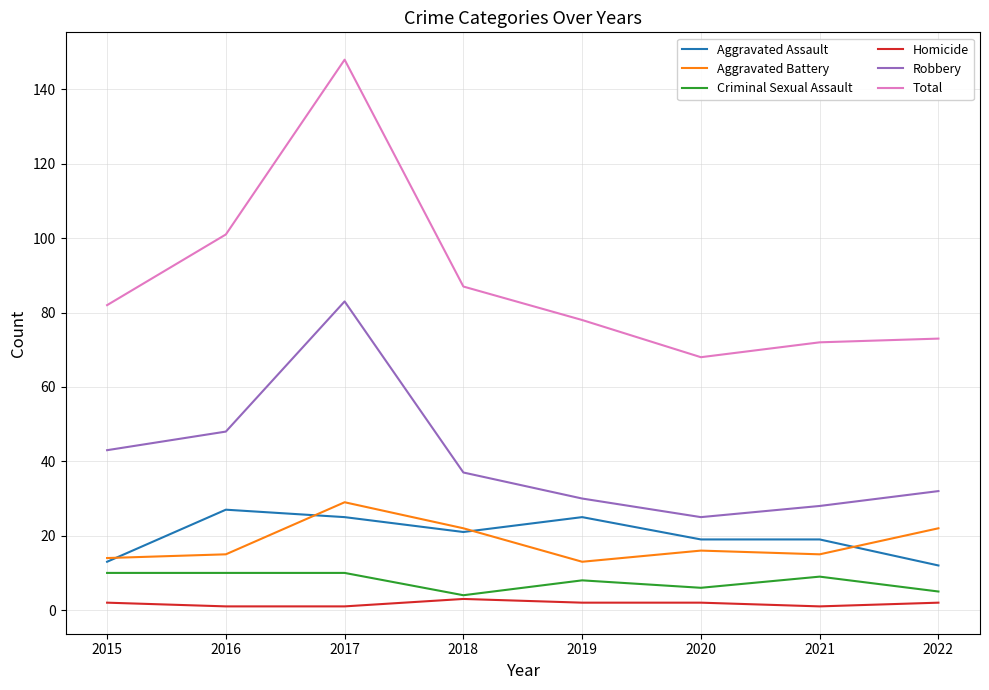

Which category has the highest value in the Aggravated Battery series?

2017